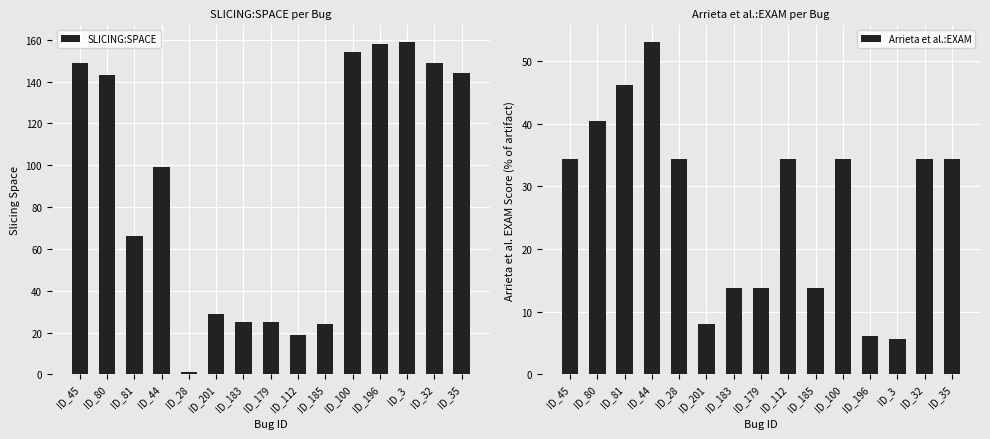

Count the number of data series in this chart.

2